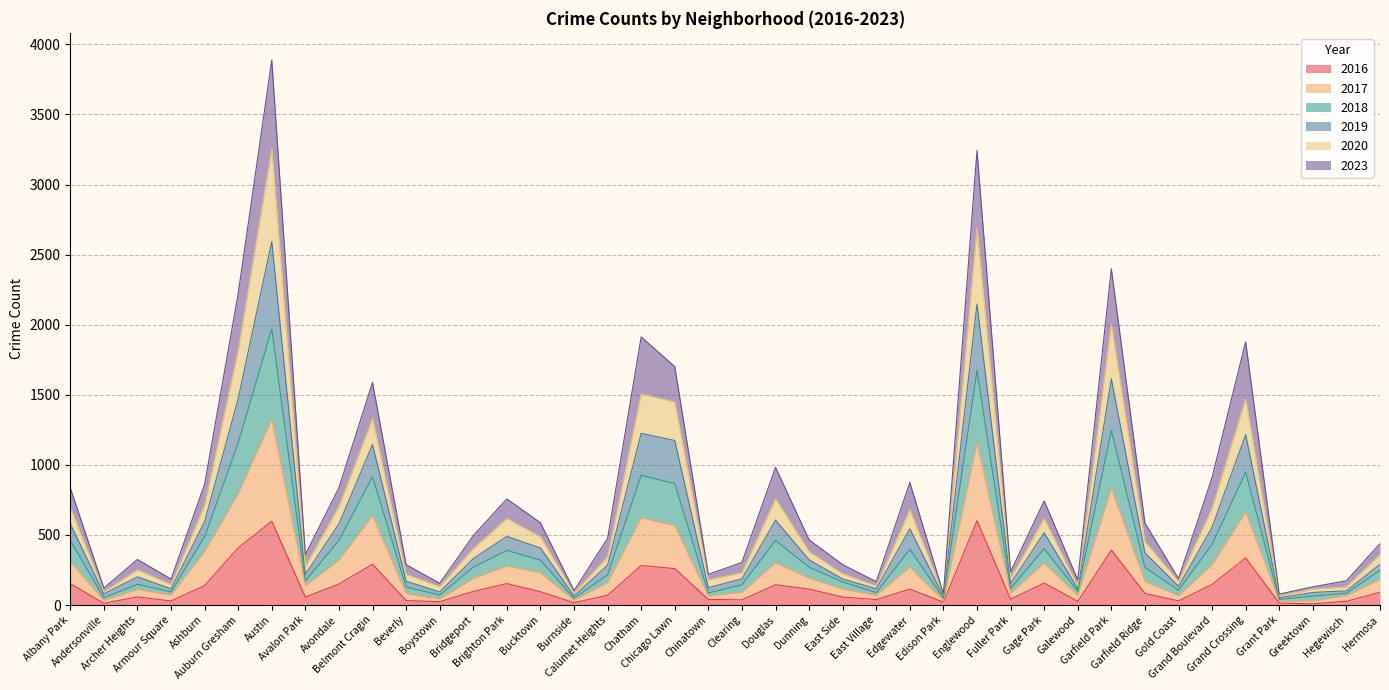

Where is the first local minimum for 2016?

Andersonville